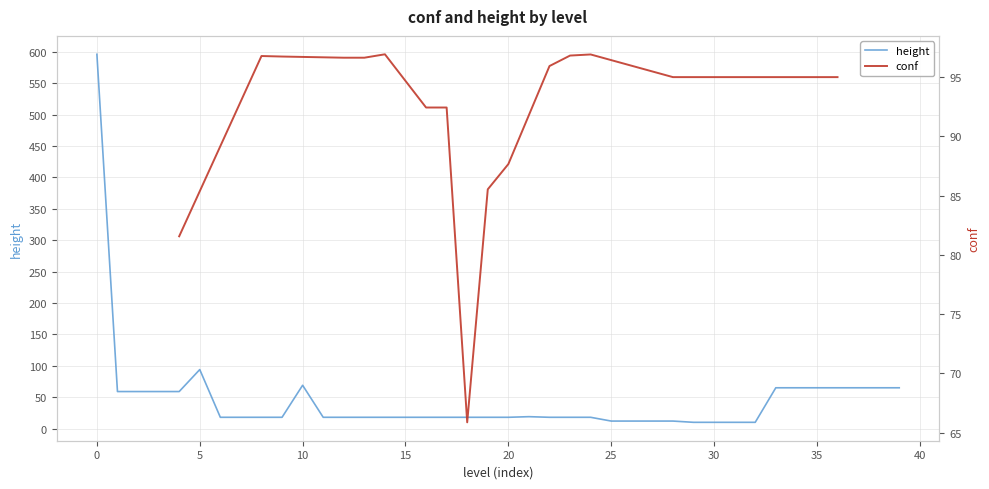

What is the maximum value shown in the chart?

596